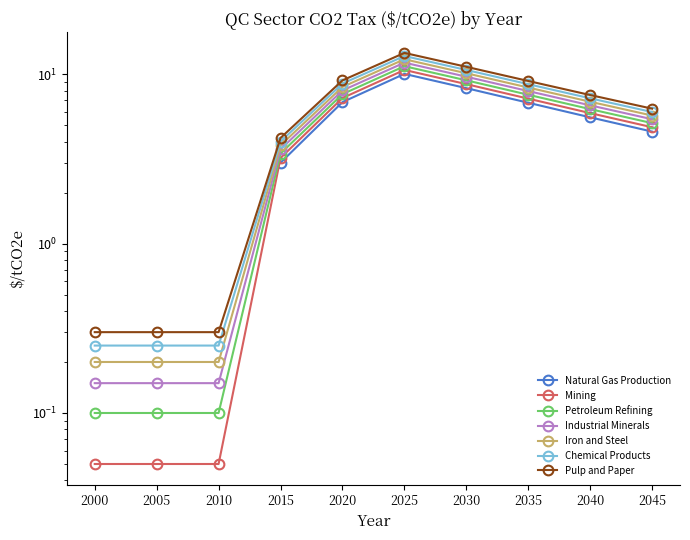

Does the chart have visible grid lines?

No